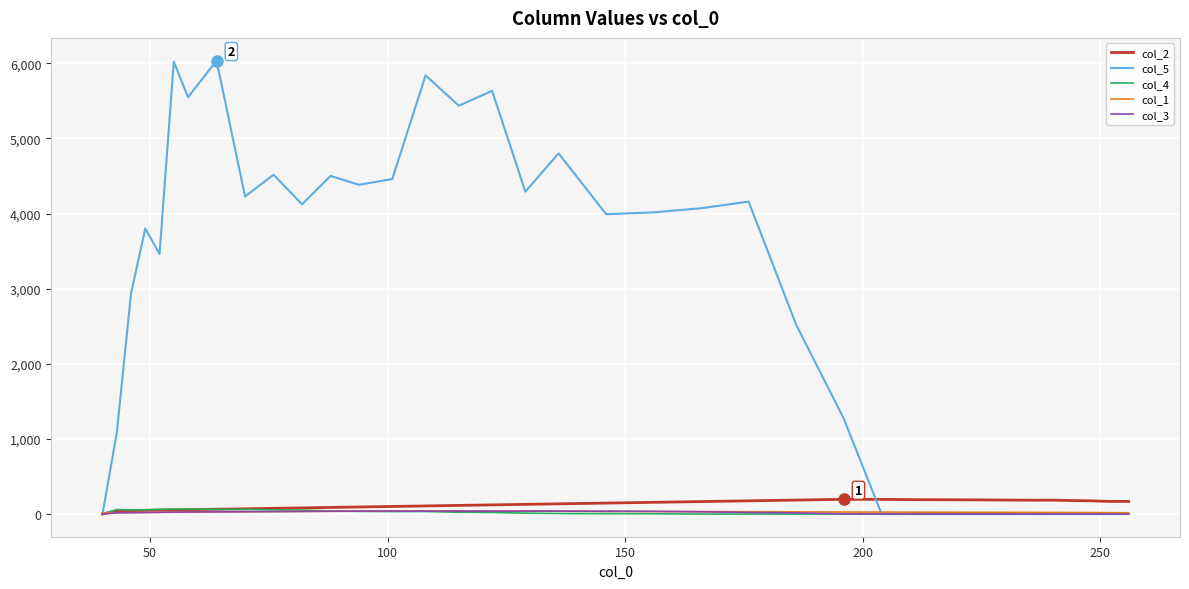

How many lines are shown in the chart?

5